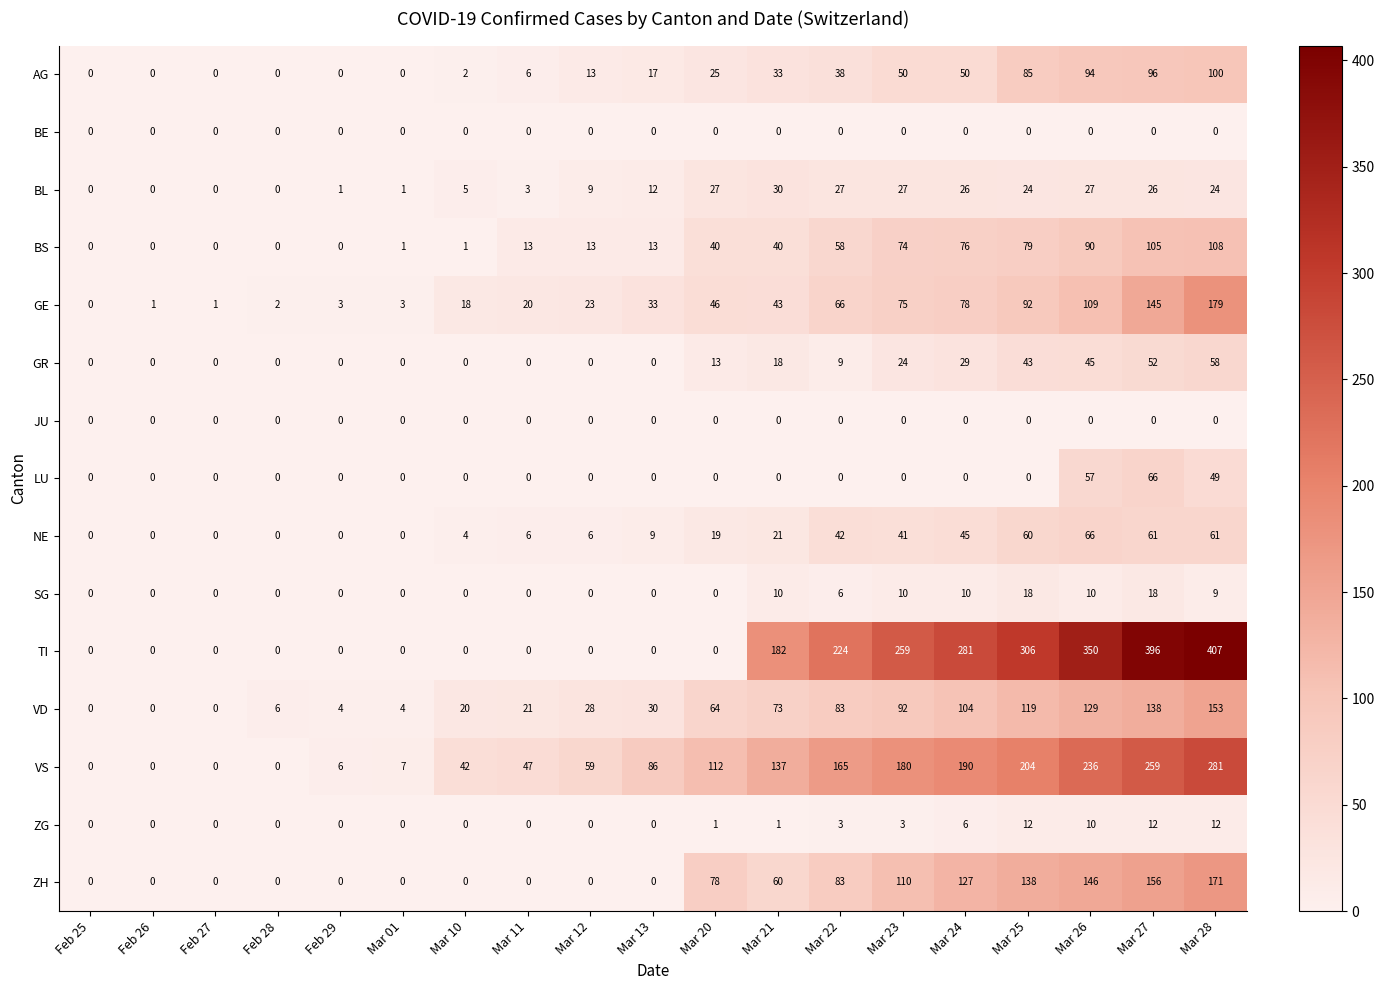

Which category has the highest value in the GE series?

Mar 28